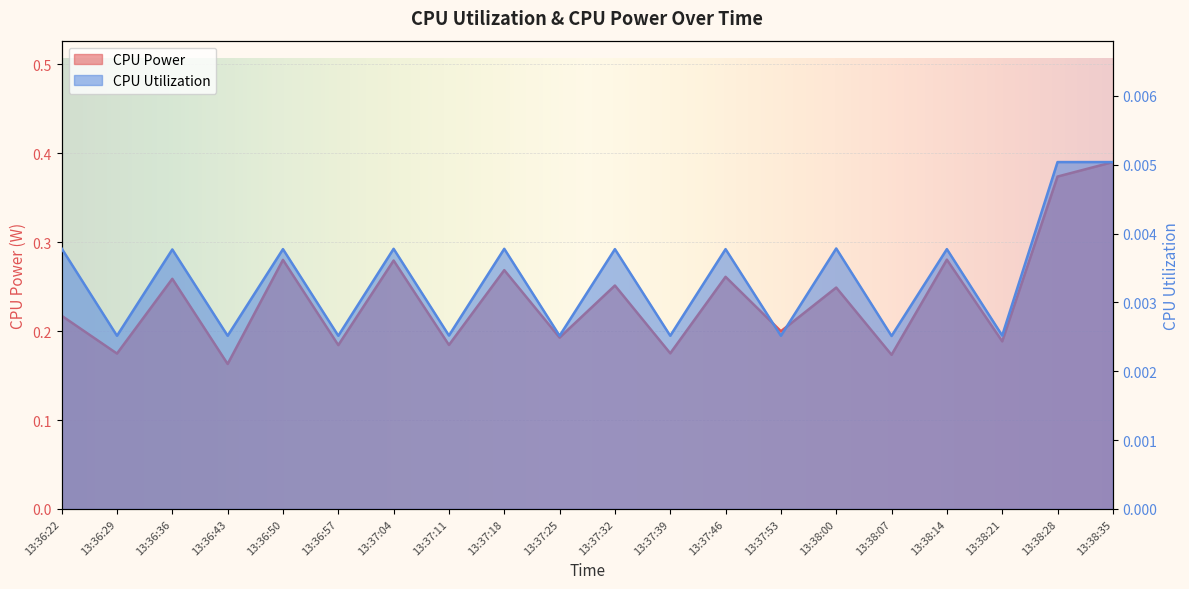

True or false: CPU Power has a value of 0.3 at 13:36:22.

False